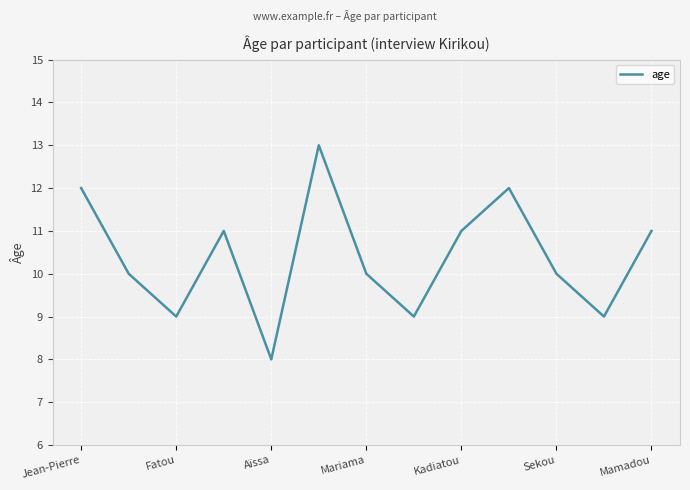

What is the difference between the maximum and minimum values?

5